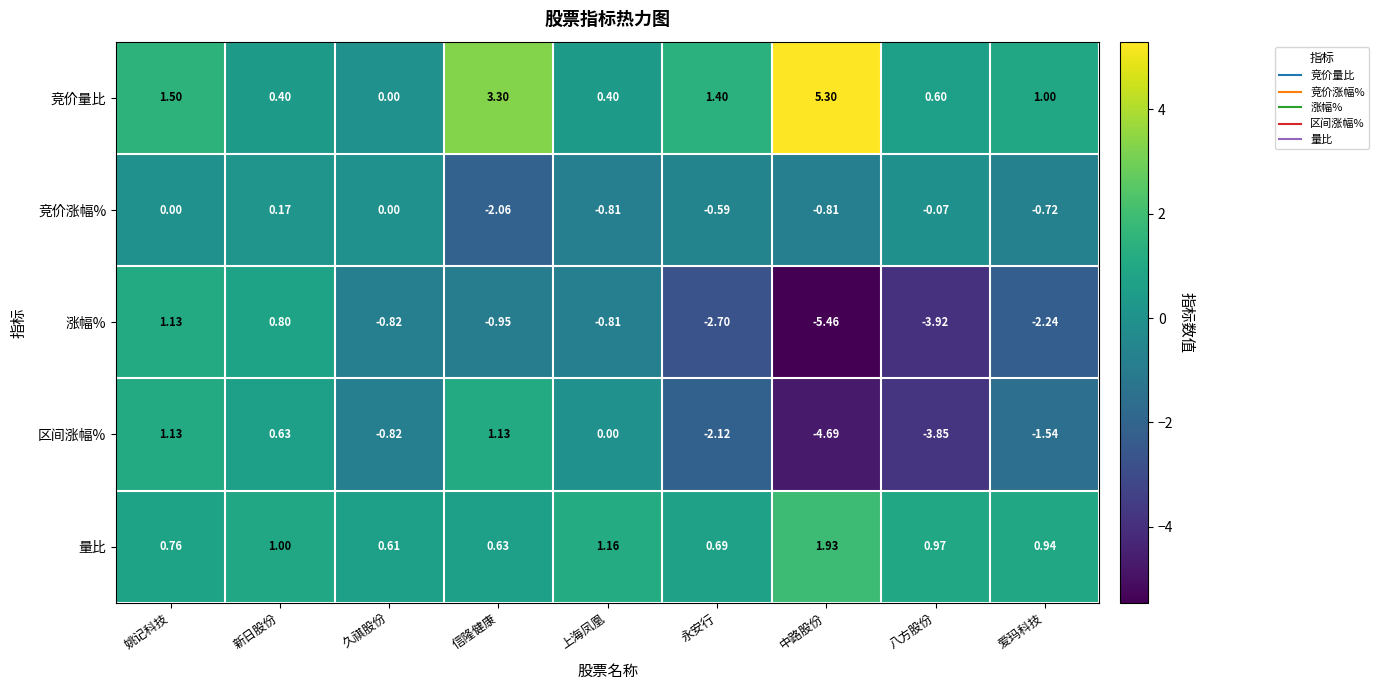

Which series has the largest total across all categories?

竞价量比